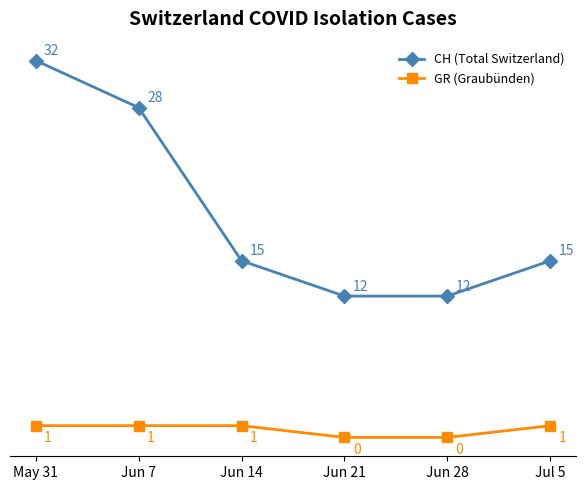

What is the label of the 1st point from the right?

Jul 5